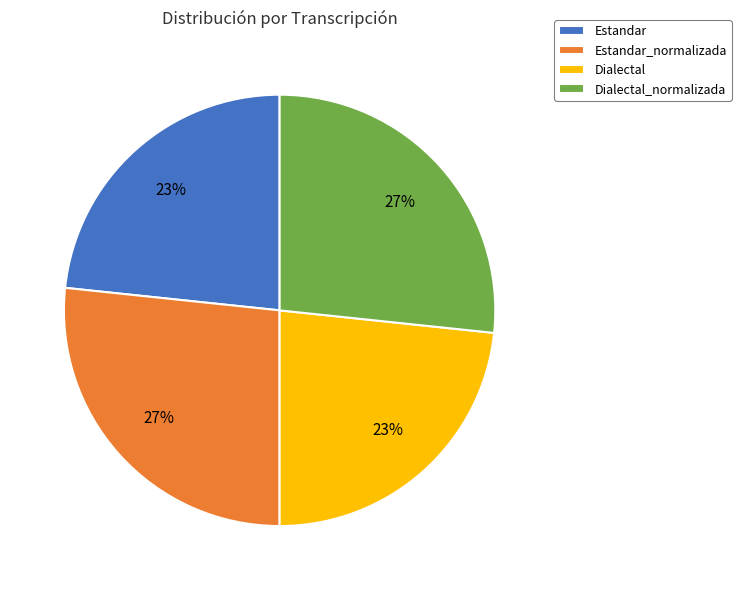

Does Estandar_normalizada represent more than half of the total?

No